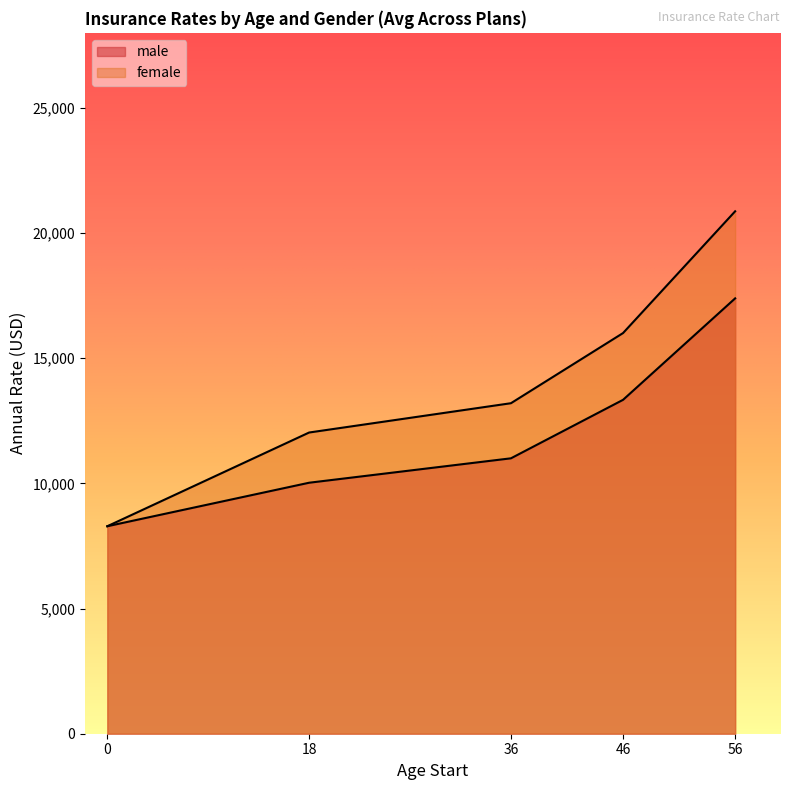

Does the chart display data point markers on the line(s)?

No